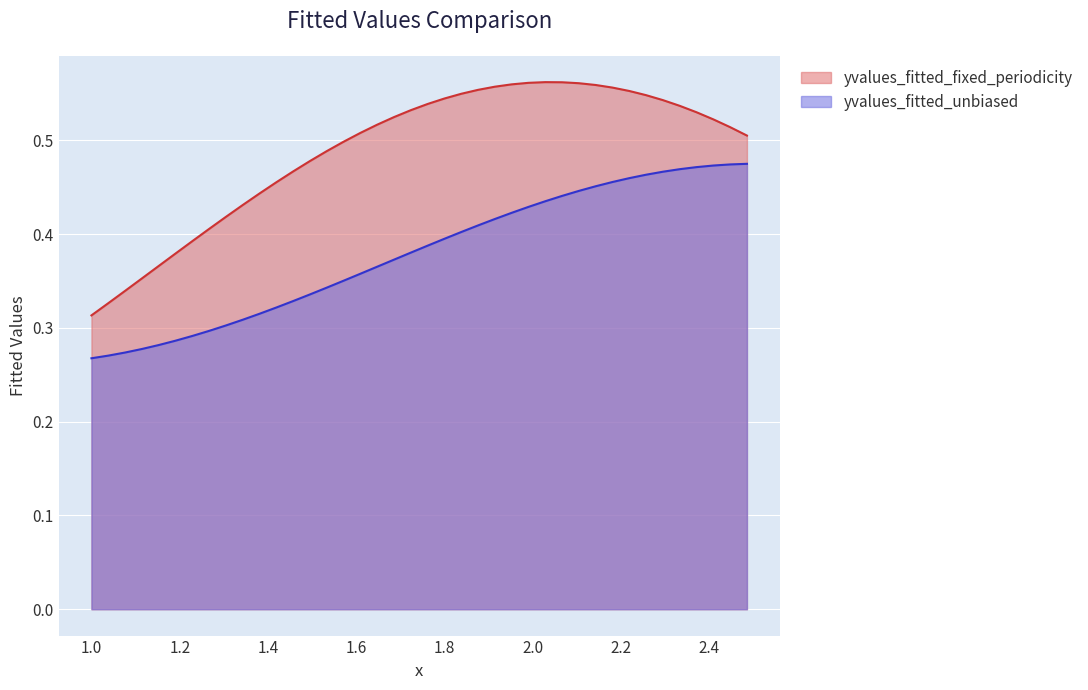

Reading left to right, what are all the values shown in this chart?

yvalues_fitted_unbiased: 0.3	0.3	0.3	0.3	0.3	0.3	0.3	0.3	0.3	0.3	0.3	0.3	0.3	0.3	0.3	0.4	0.4	0.4	0.4	0.4	0.4	0.4	0.4	0.4	0.4	0.4	0.4	0.4	0.4	0.4	0.5	0.5	0.5	0.5	0.5	0.5	0.5	0.5	0.5	0.5
yvalues_fitted_fixed_periodicity: 0.3	0.3	0.3	0.4	0.4	0.4	0.4	0.4	0.4	0.4	0.4	0.5	0.5	0.5	0.5	0.5	0.5	0.5	0.5	0.5	0.5	0.5	0.5	0.6	0.6	0.6	0.6	0.6	0.6	0.6	0.6	0.6	0.6	0.5	0.5	0.5	0.5	0.5	0.5	0.5